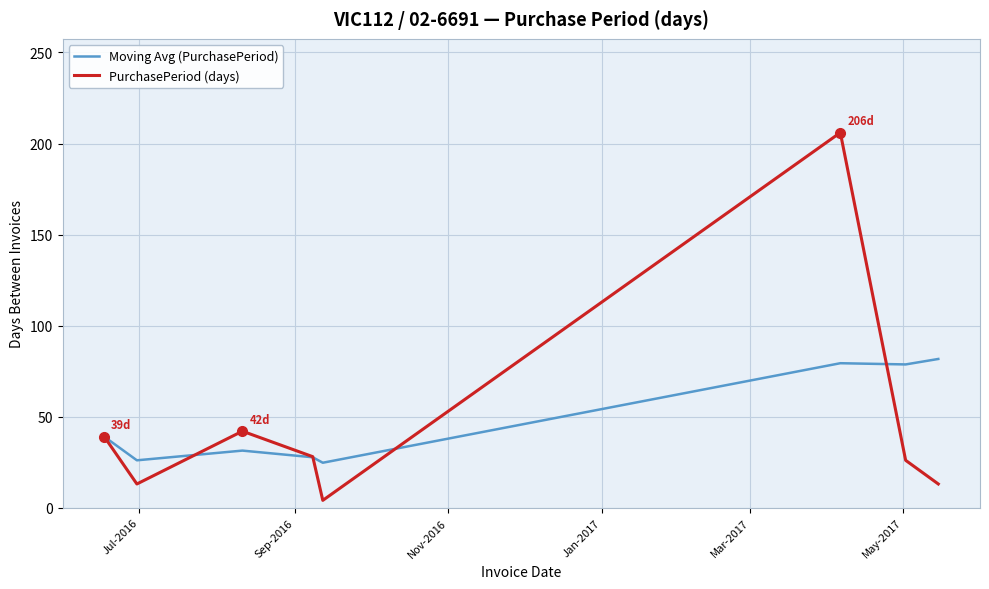

Which series has the widest spread of values?

PurchasePeriod (days)